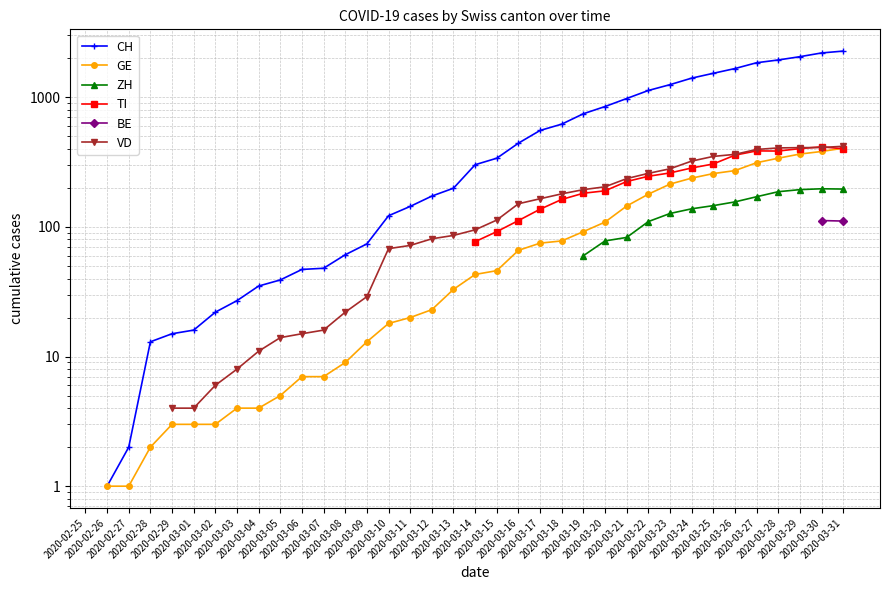

At which category is the sum across all series the highest?

2020-03-31